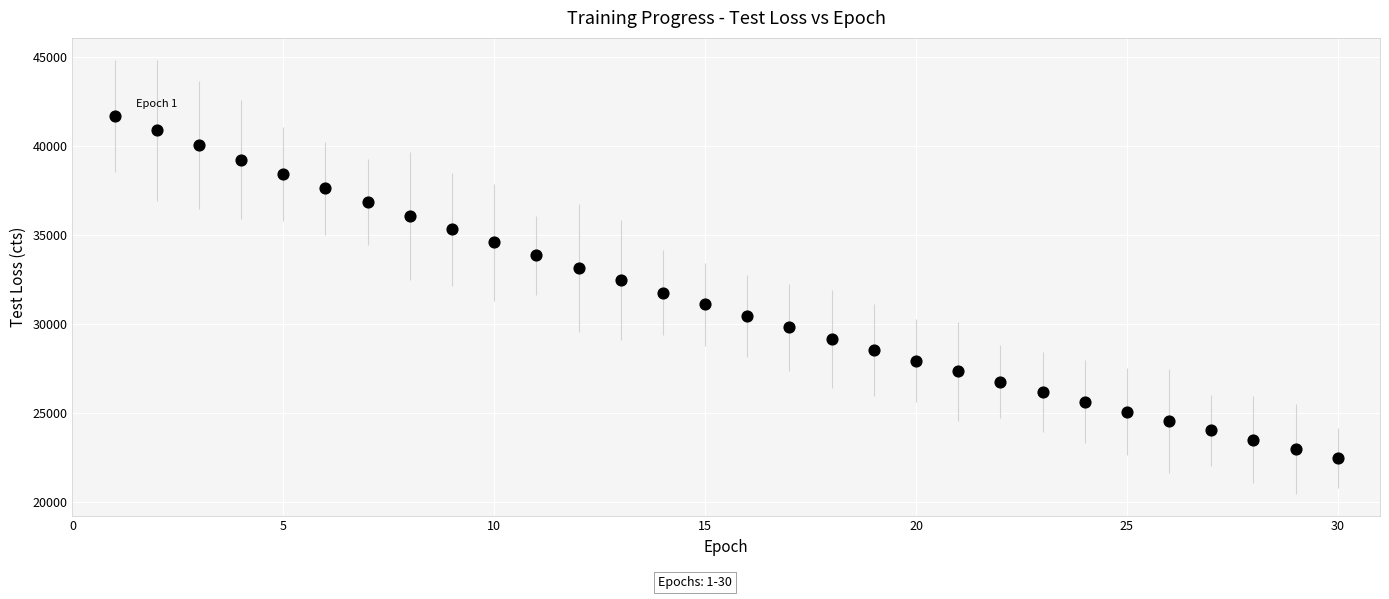

What is the range of Y values (max minus min)?

19236.9